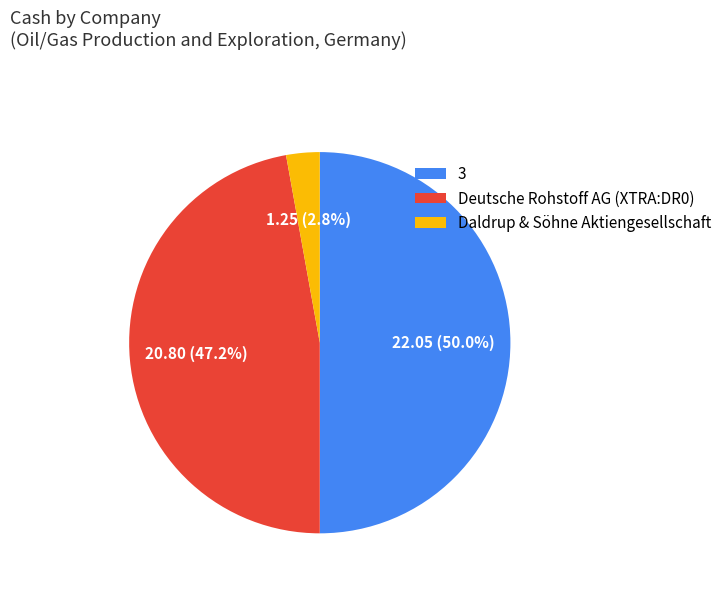

Is it true that Deutsche Rohstoff AG (XTRA:DR0) is 57% of the pie?

False